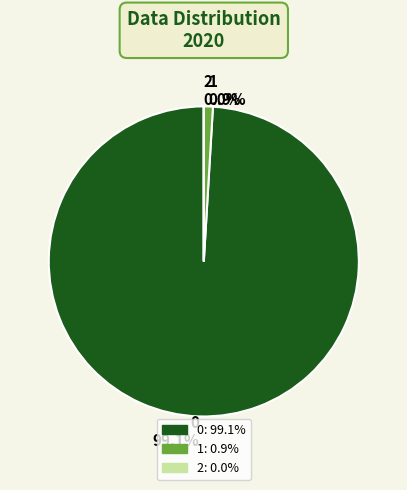

Is there any slice that represents more than half of the pie?

Yes